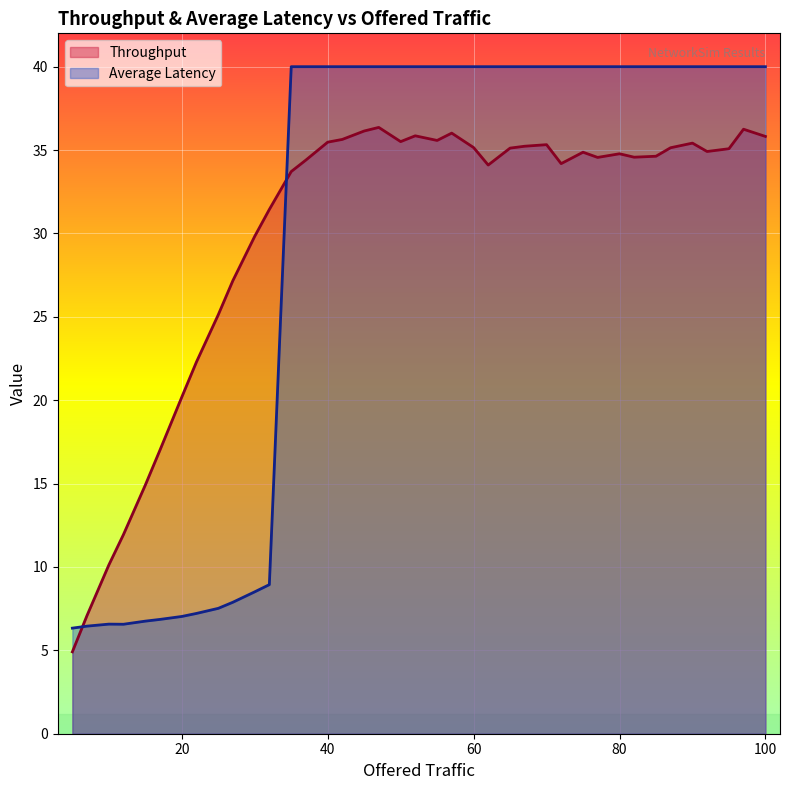

How many times do Average Latency and Throughput cross each other?

2